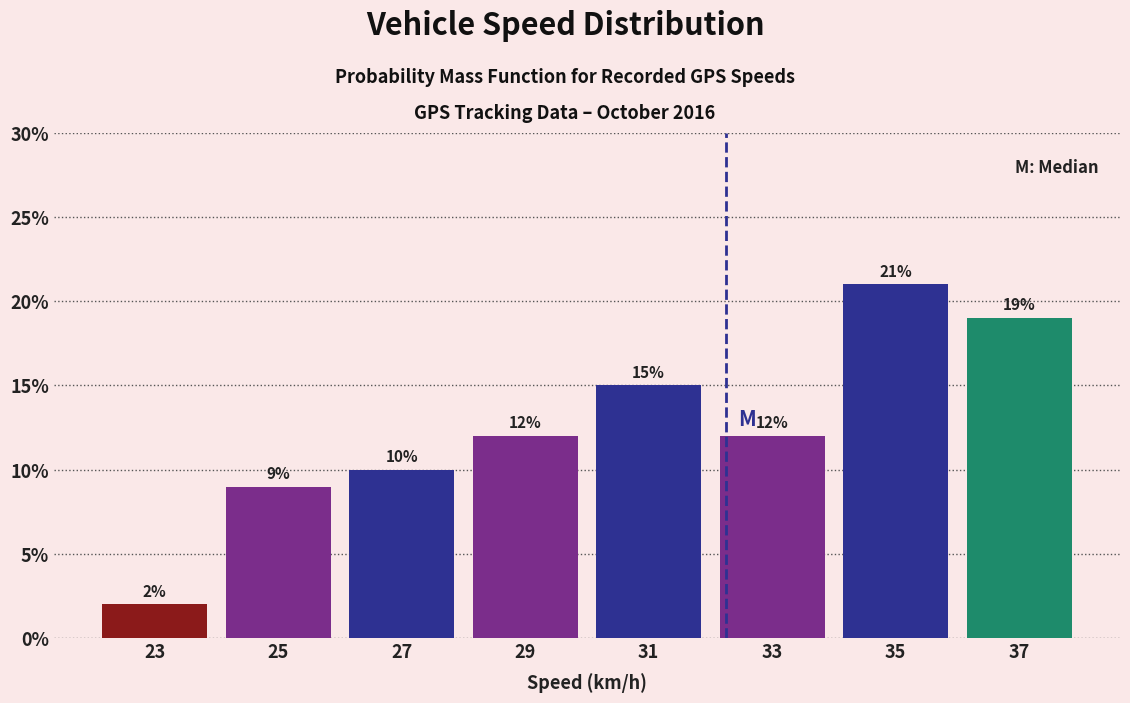

How tall is the bar that spans 30 to 32 on the x-axis?

15